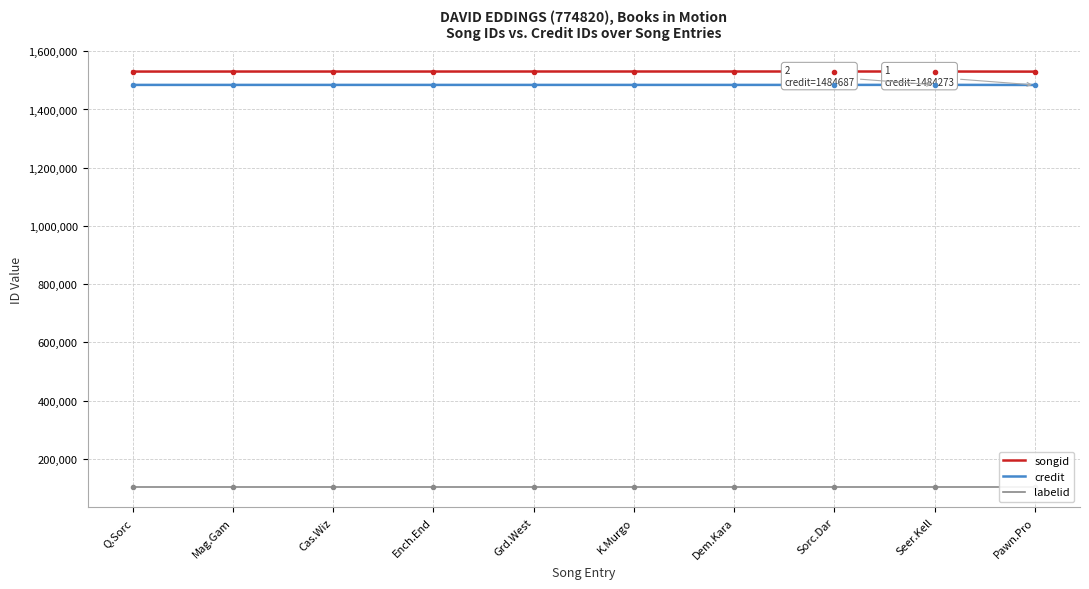

How many lines are shown in the chart?

3